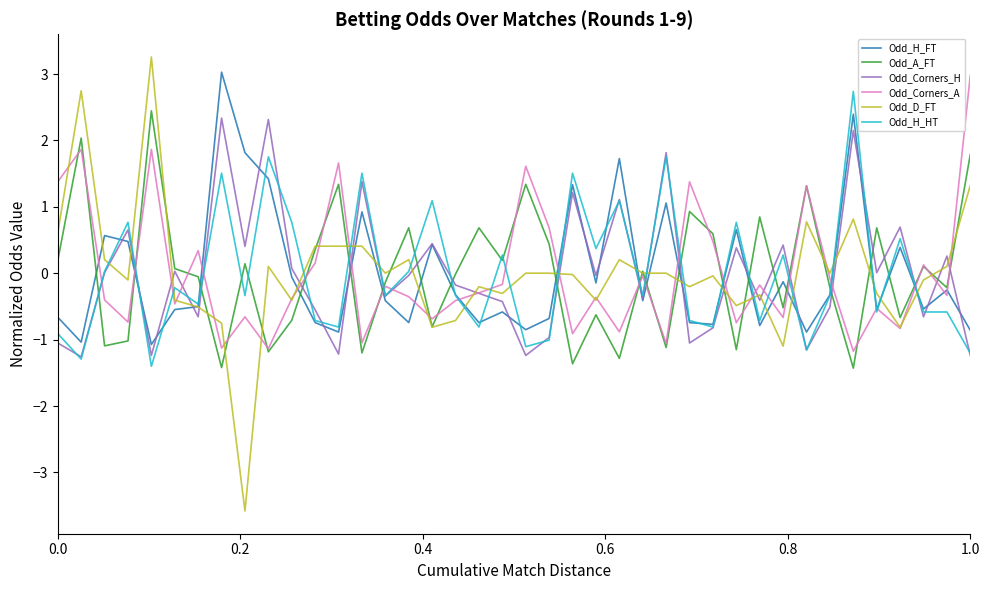

What is the smallest value displayed?

-3.6